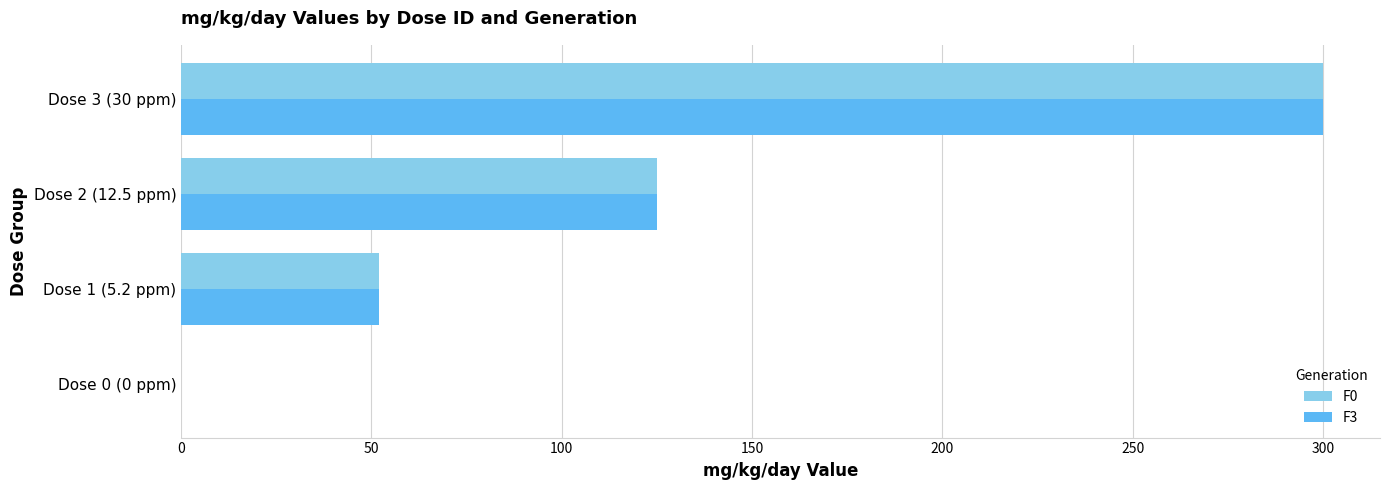

At which category does the chart reach its peak across all series?

Dose 3 (30 ppm)